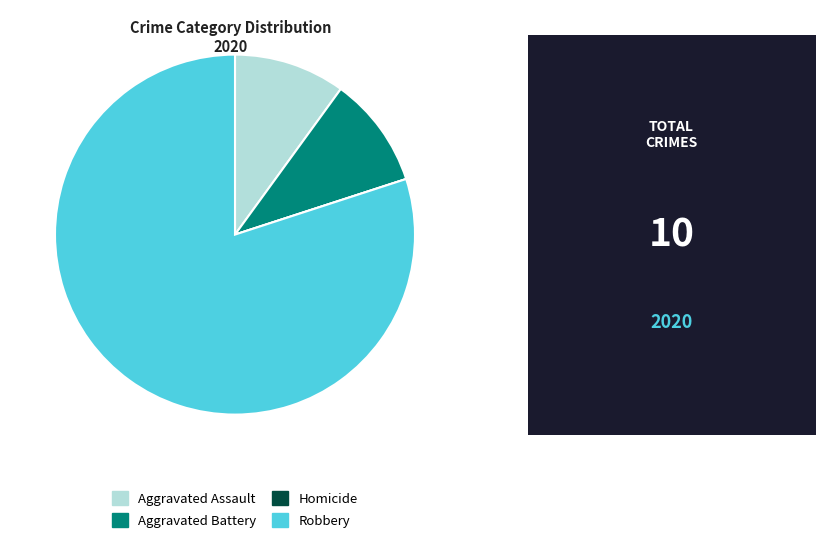

Is it true that Aggravated Assault is 1% of the pie?

False